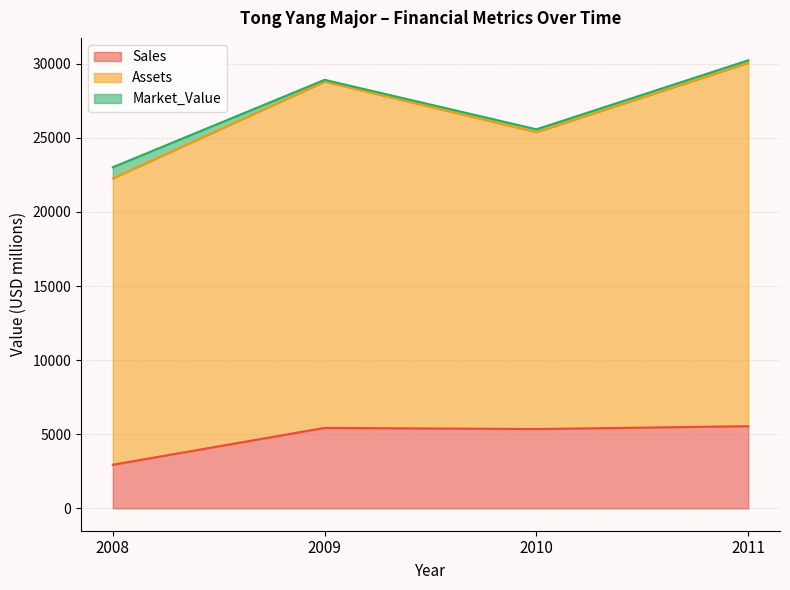

The Assets series shows 19330 at 2008. True or false?

True